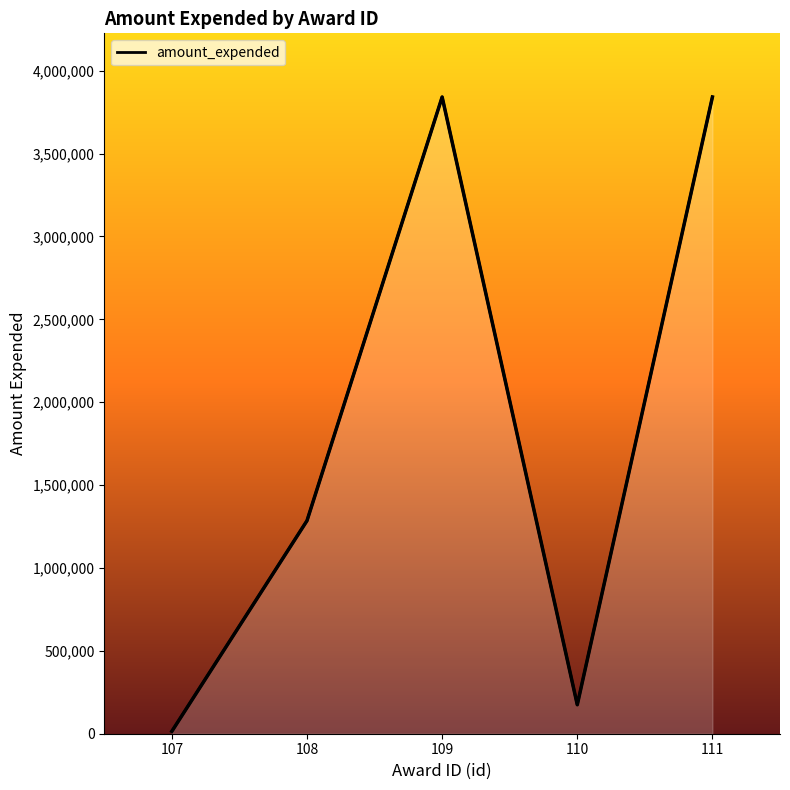

Where does the data first go above 1285203?

109